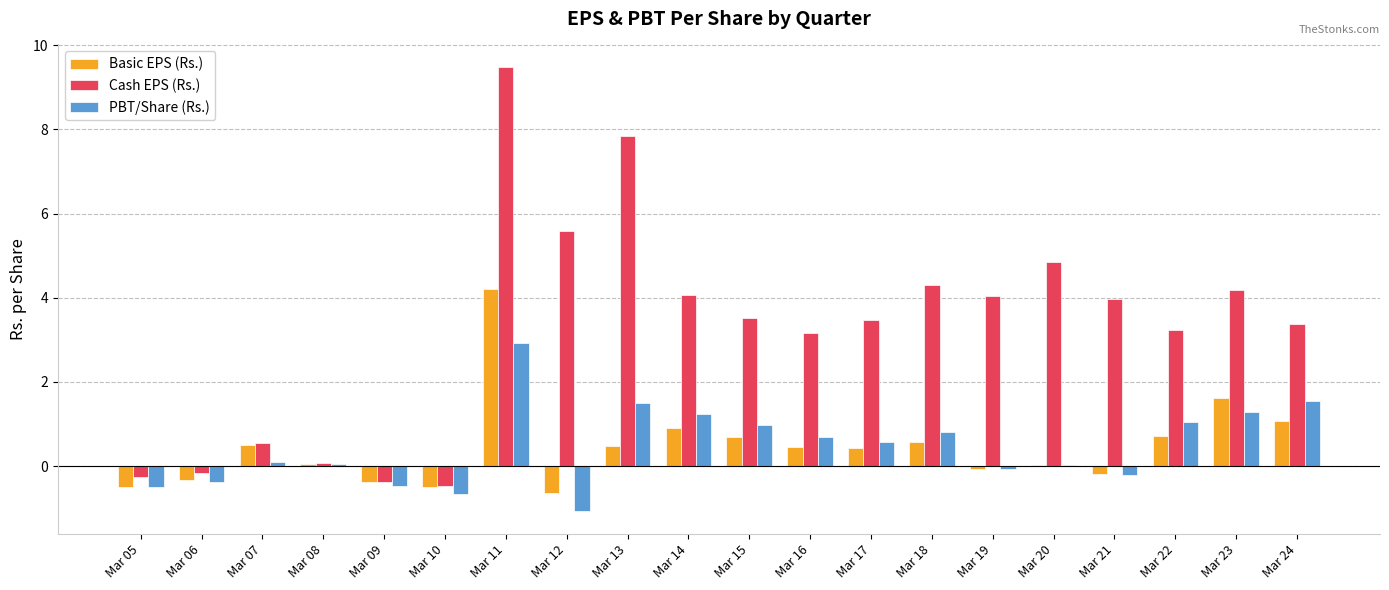

Which series has the largest total across all categories?

Cash EPS (Rs.)